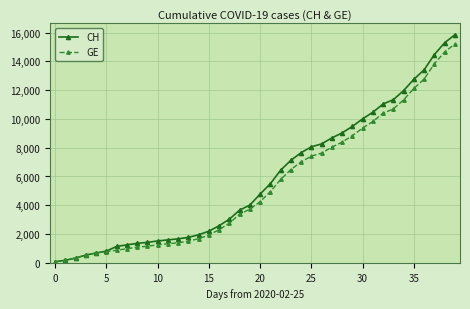

Which series has the widest spread of values?

CH